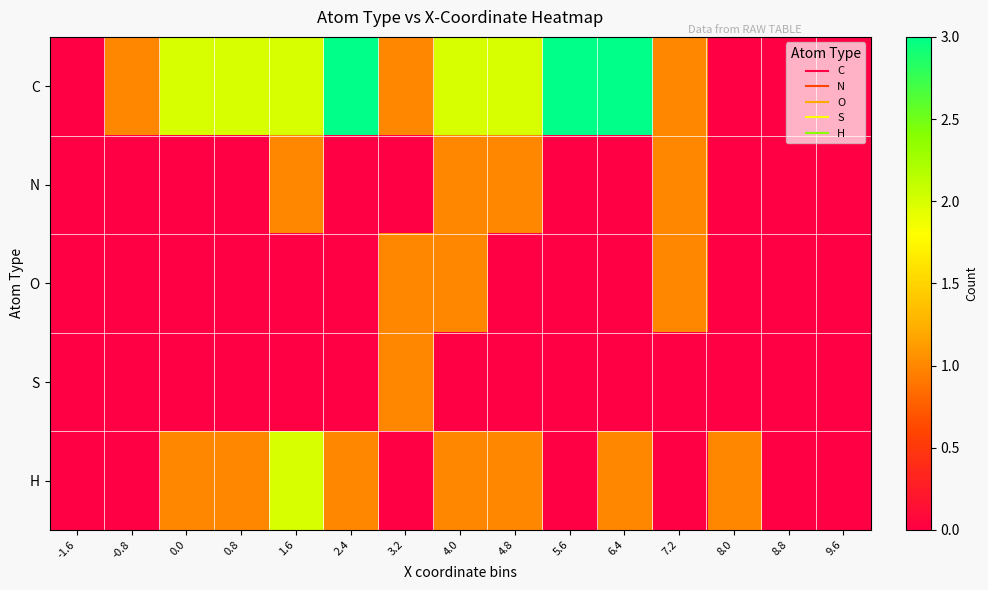

Reading left to right, what are all the values shown in this chart?

C: -1.6=0	-0.8=1	0.0=2	0.8=2	1.6=2	2.4=3	3.2=1	4.0=2	4.8=2	5.6=3	6.4=3	7.2=1	8.0=0	8.8=0	9.6=0
N: -1.6=0	-0.8=0	0.0=0	0.8=0	1.6=1	2.4=0	3.2=0	4.0=1	4.8=1	5.6=0	6.4=0	7.2=1	8.0=0	8.8=0	9.6=0
O: -1.6=0	-0.8=0	0.0=0	0.8=0	1.6=0	2.4=0	3.2=1	4.0=1	4.8=0	5.6=0	6.4=0	7.2=1	8.0=0	8.8=0	9.6=0
S: -1.6=0	-0.8=0	0.0=0	0.8=0	1.6=0	2.4=0	3.2=1	4.0=0	4.8=0	5.6=0	6.4=0	7.2=0	8.0=0	8.8=0	9.6=0
H: -1.6=0	-0.8=0	0.0=1	0.8=1	1.6=2	2.4=1	3.2=0	4.0=1	4.8=1	5.6=0	6.4=1	7.2=0	8.0=1	8.8=0	9.6=0